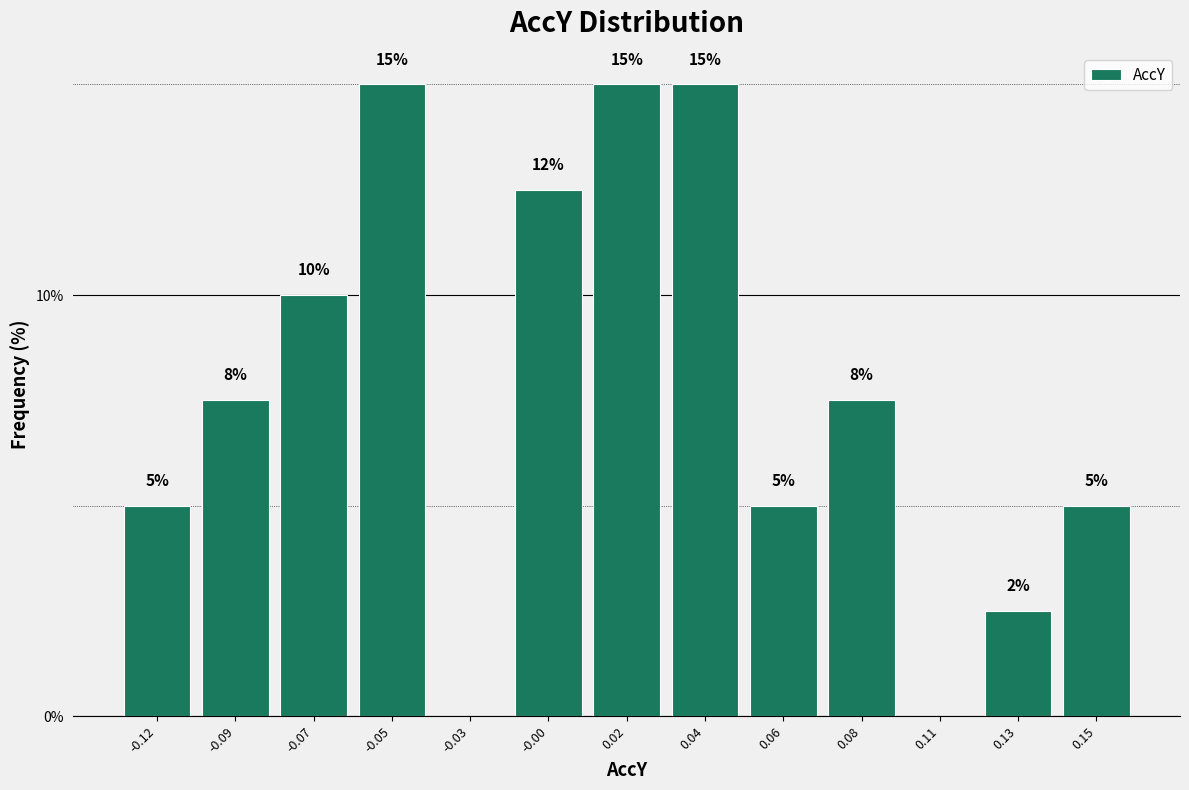

What is the sum of all values?

100.0